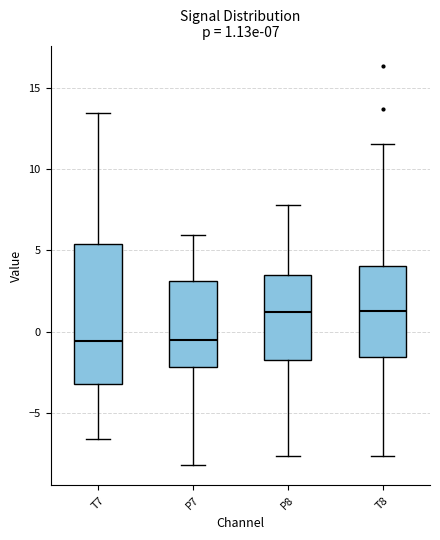

Comparing the boxes themselves (not the whiskers), which one is the tallest?

T7